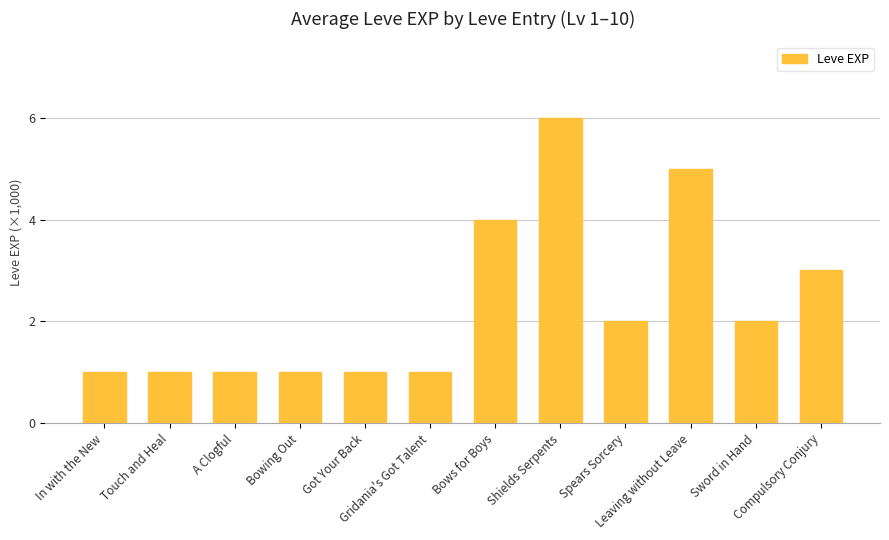

What is the average value?

2